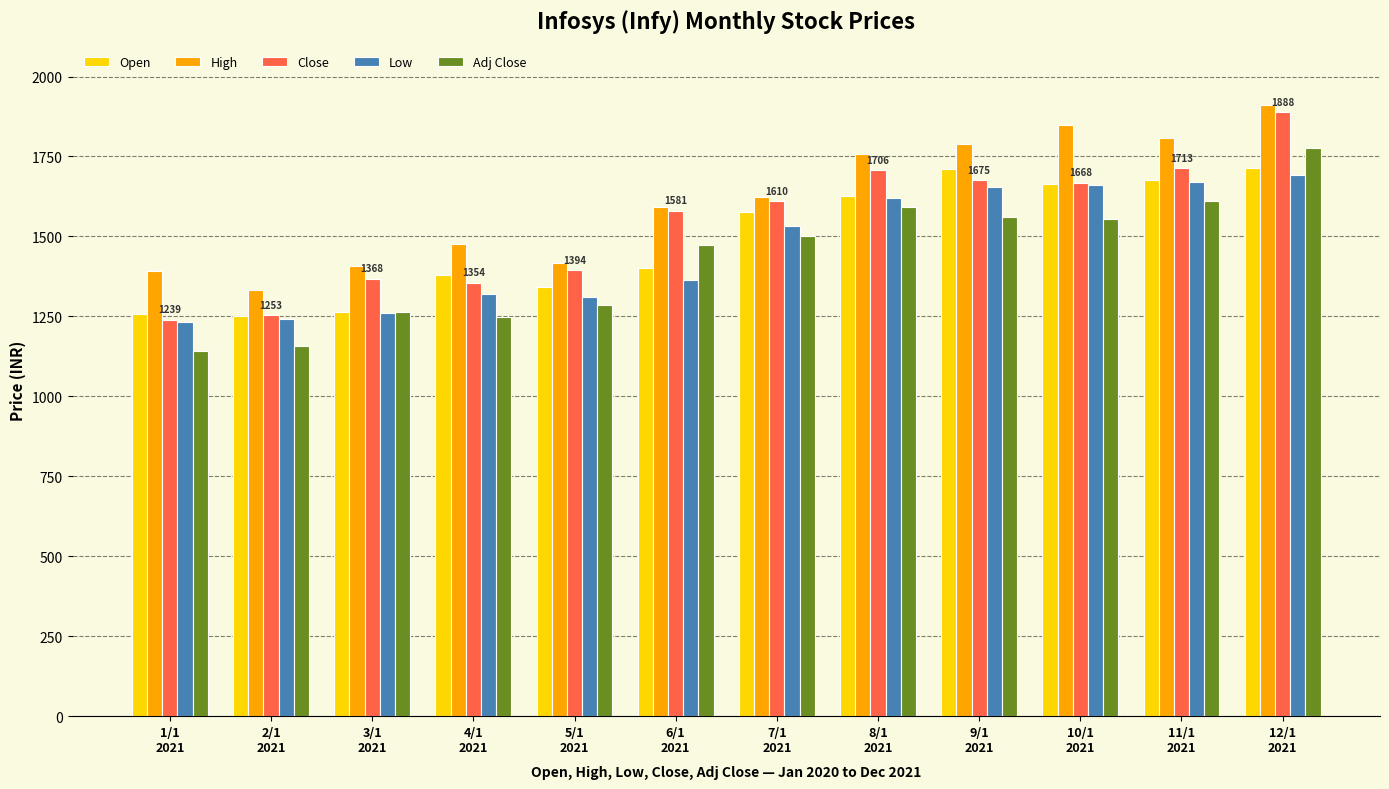

Which series has the widest spread of values?

Close